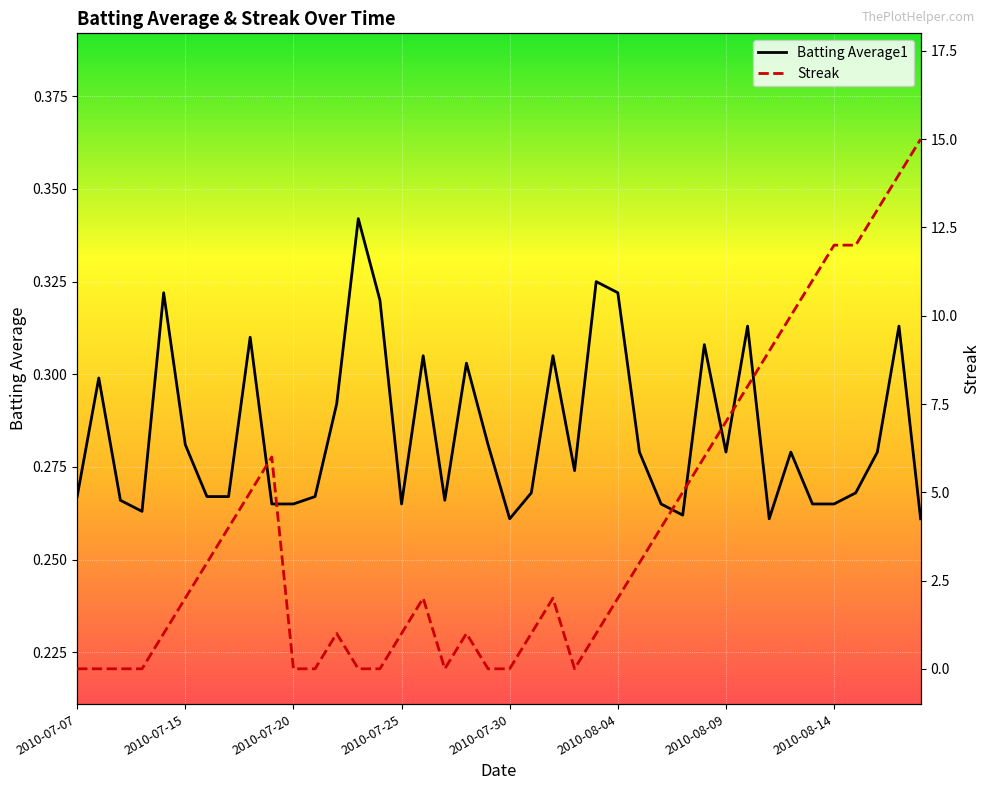

After their last crossing, which series has the higher values: Batting Average1 or Streak?

Streak